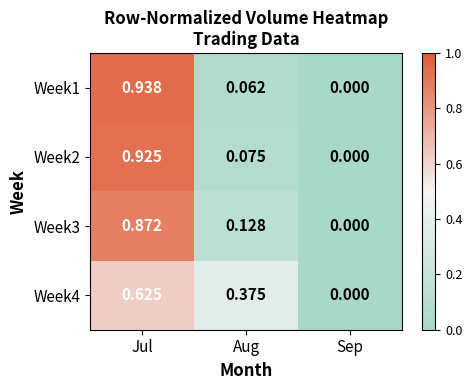

Is the value of Week1 at Sep greater than the value of Week4 at Jul?

No